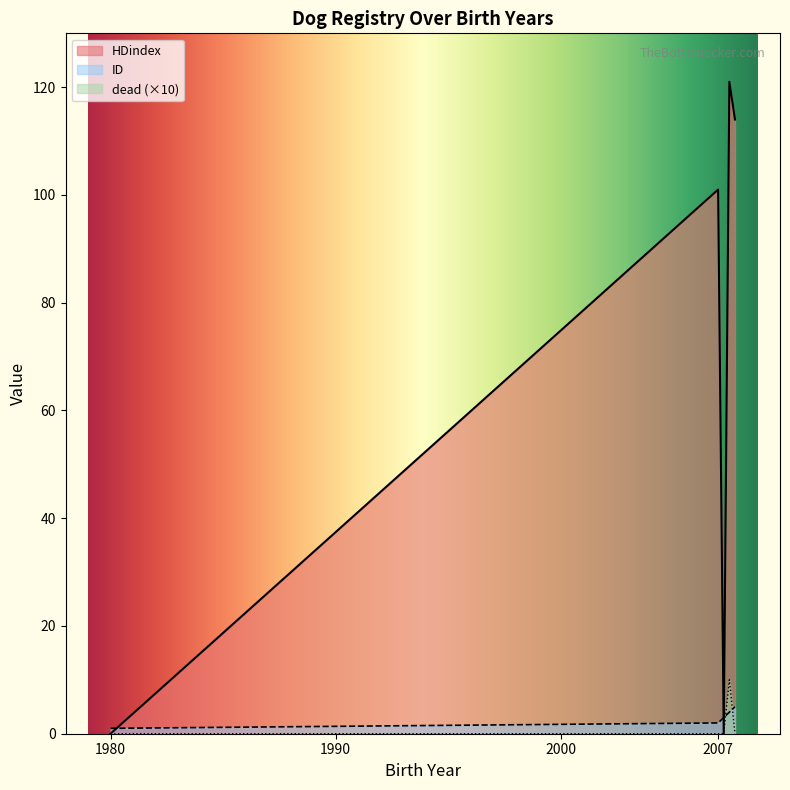

True or false: dead and HDindex cross at least once.

False